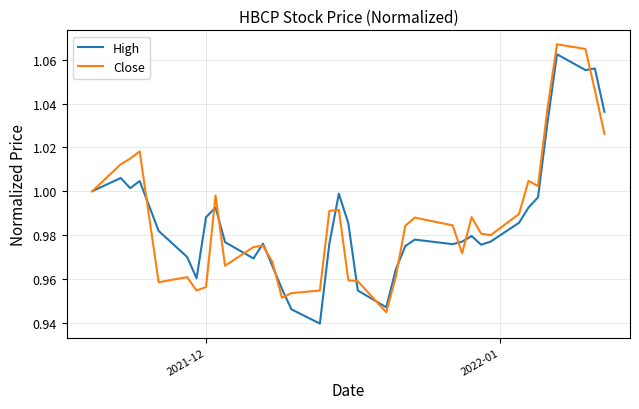

What are all the series names shown in the legend?

High, Close